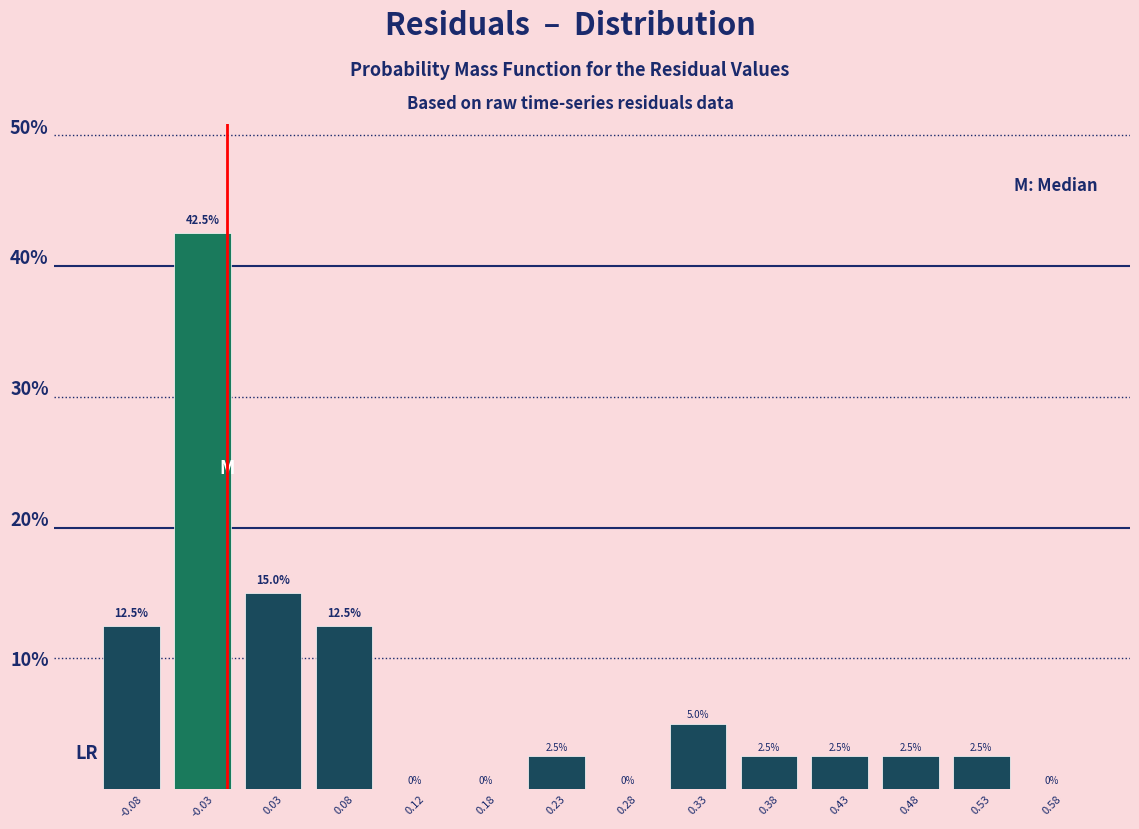

What is the height of the bar covering 0.50 to 0.55 on the x-axis?

2.5